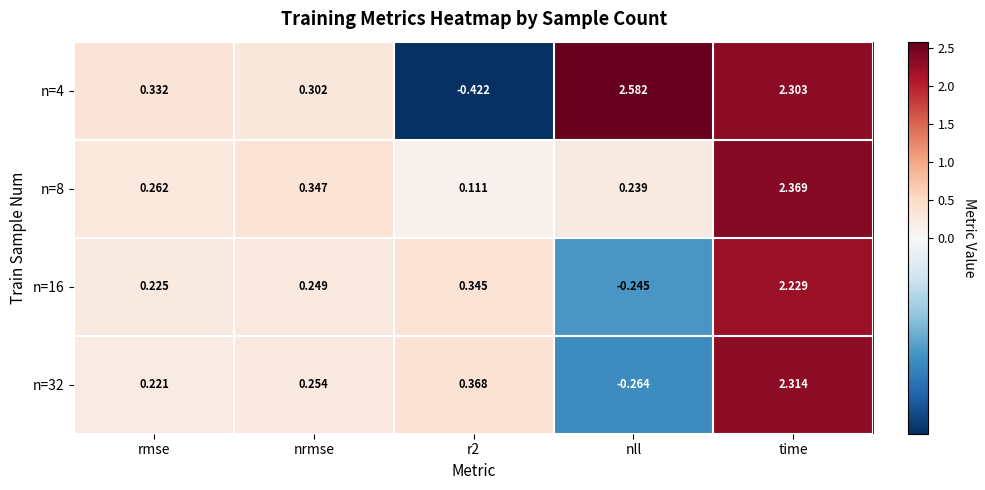

At which category does the chart reach its peak across all series?

nll